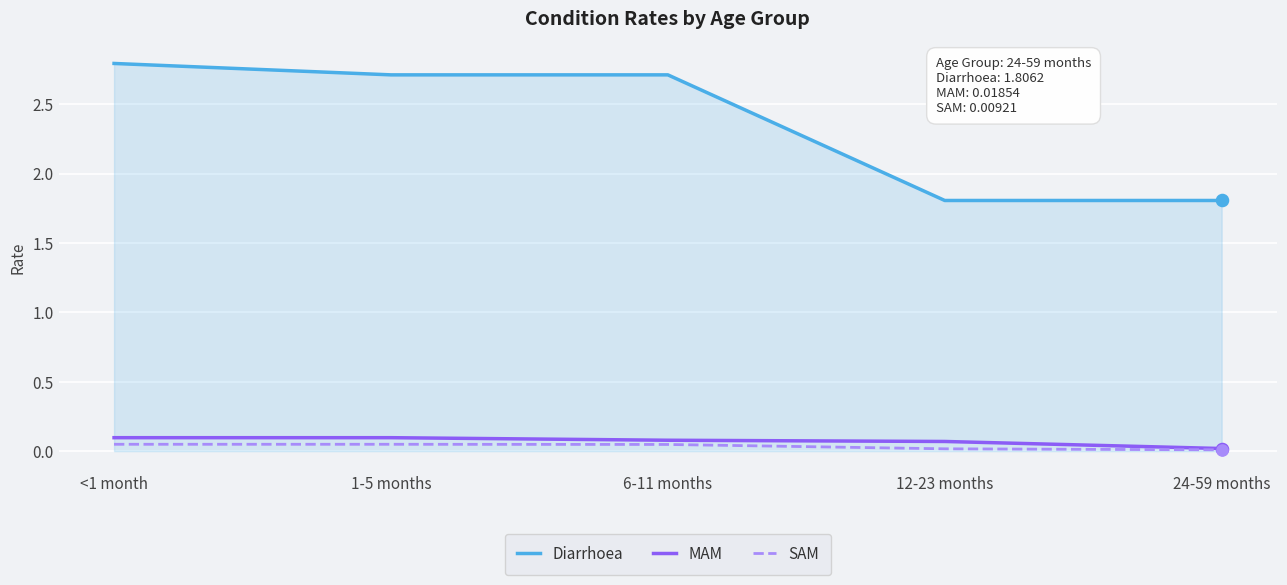

Which series has the largest total across all categories?

Diarrhoea